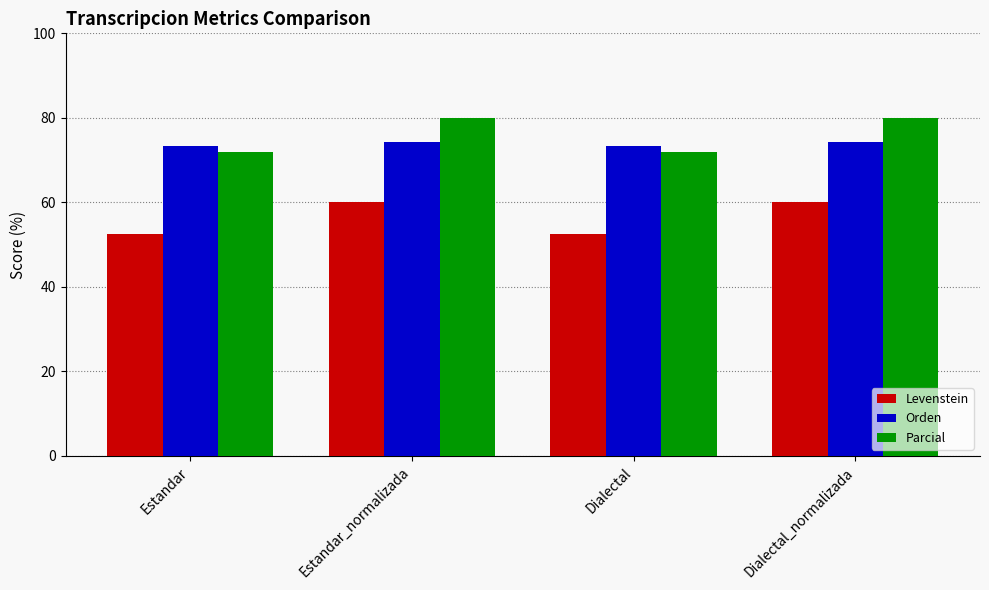

What is the label of the 4th bar from the right?

Estandar